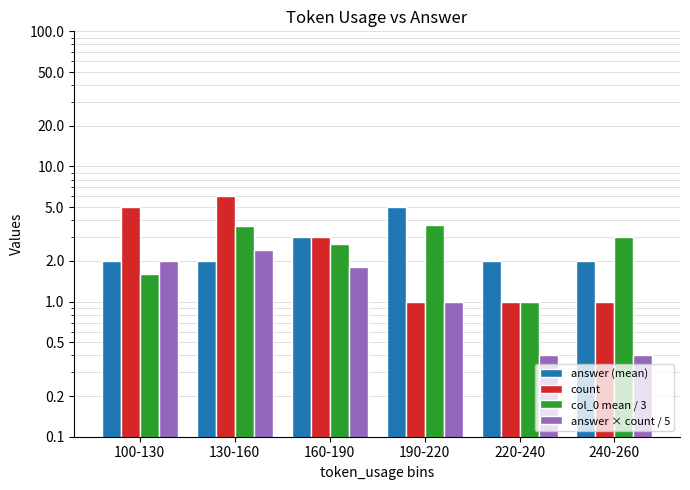

Which category has the lowest value in the answer × count / 5 series?

220-240